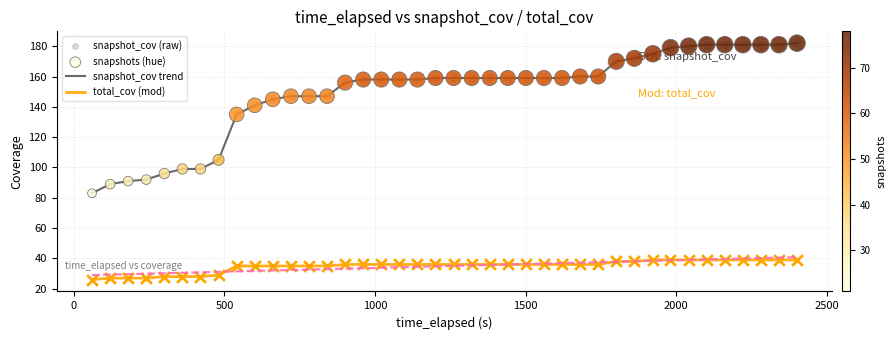

What is the smallest value displayed?

26.0